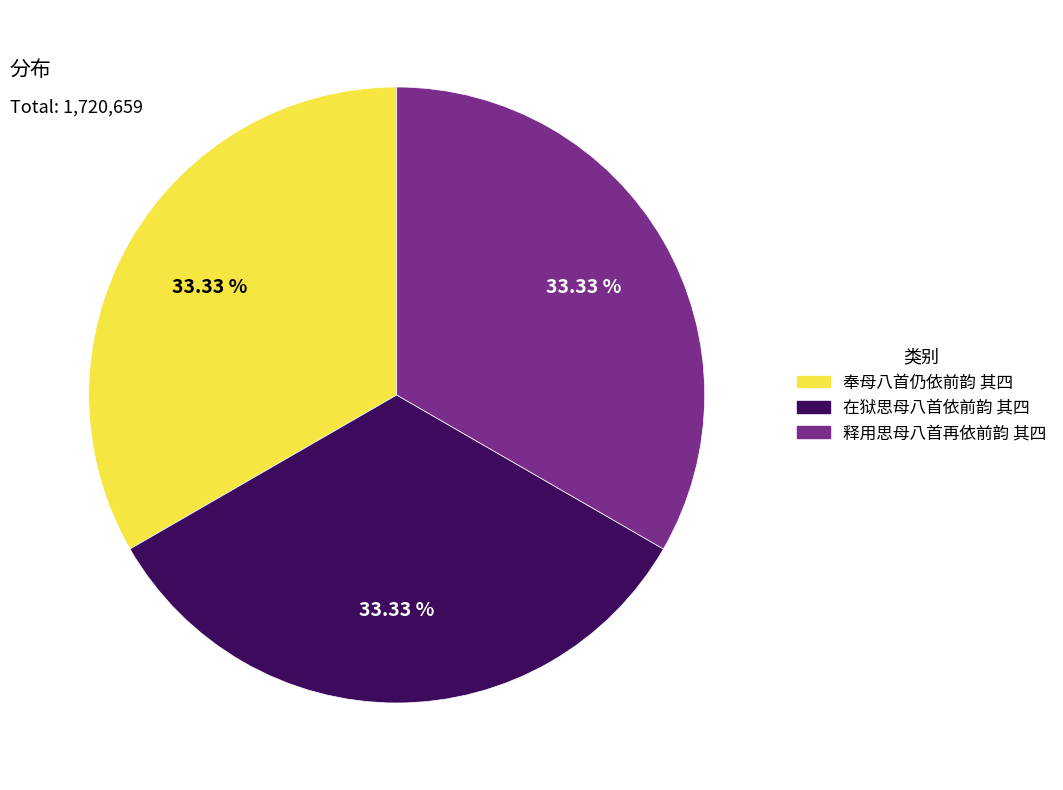

Approximately how many times larger is the value at 释用思母八首再依前韵 其四 compared to 在狱思母八首依前韵 其四?

1.0